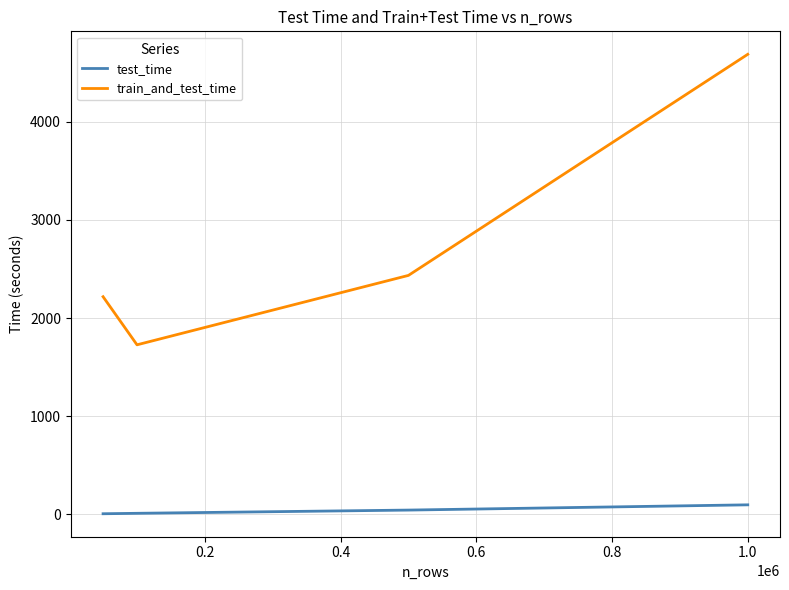

Rank the series by their maximum value, from lowest to highest.

test_time, train_and_test_time